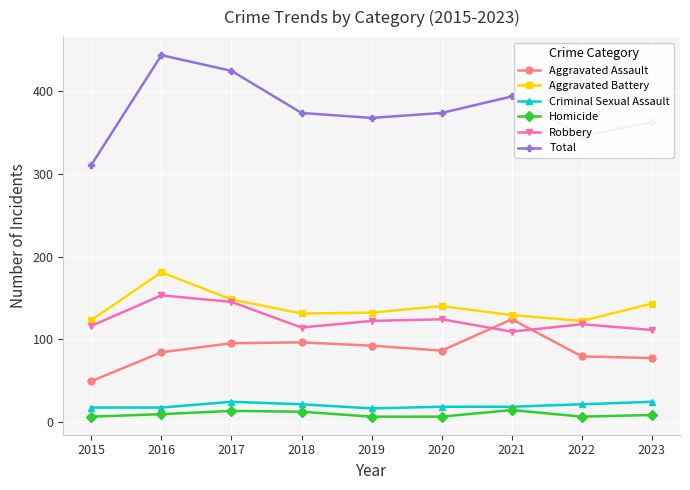

At how many categories does at least one series exceed 341?

8